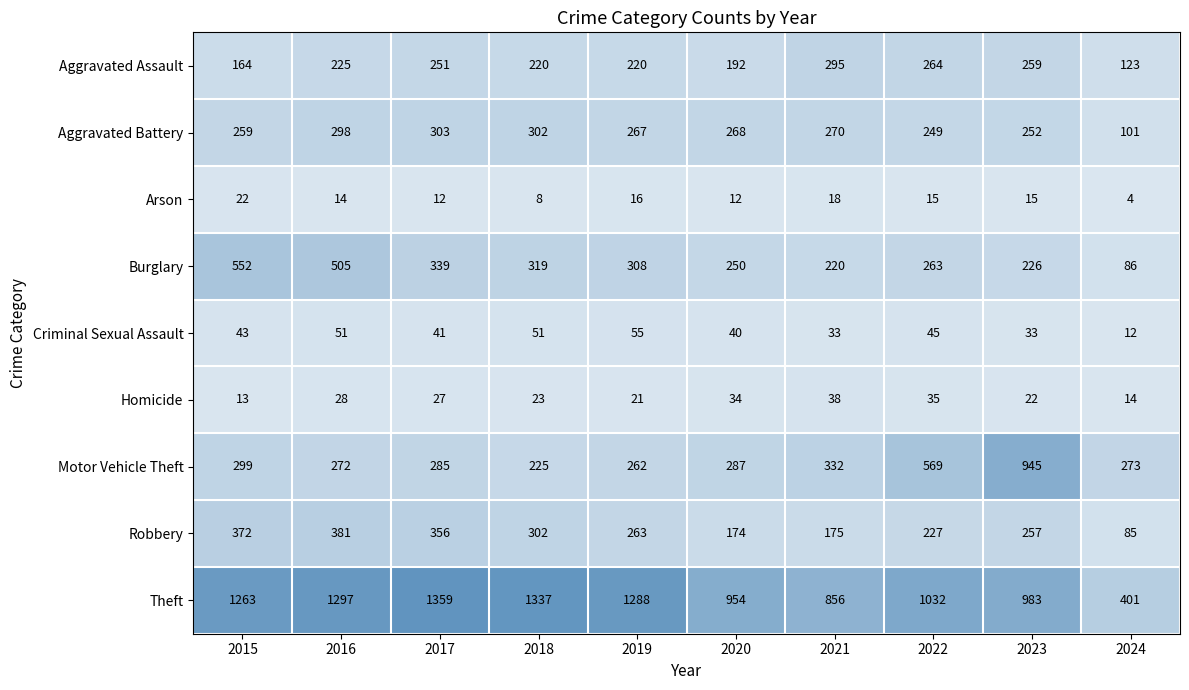

What is the difference between the maximum and second lowest values in the Aggravated Battery series?

54